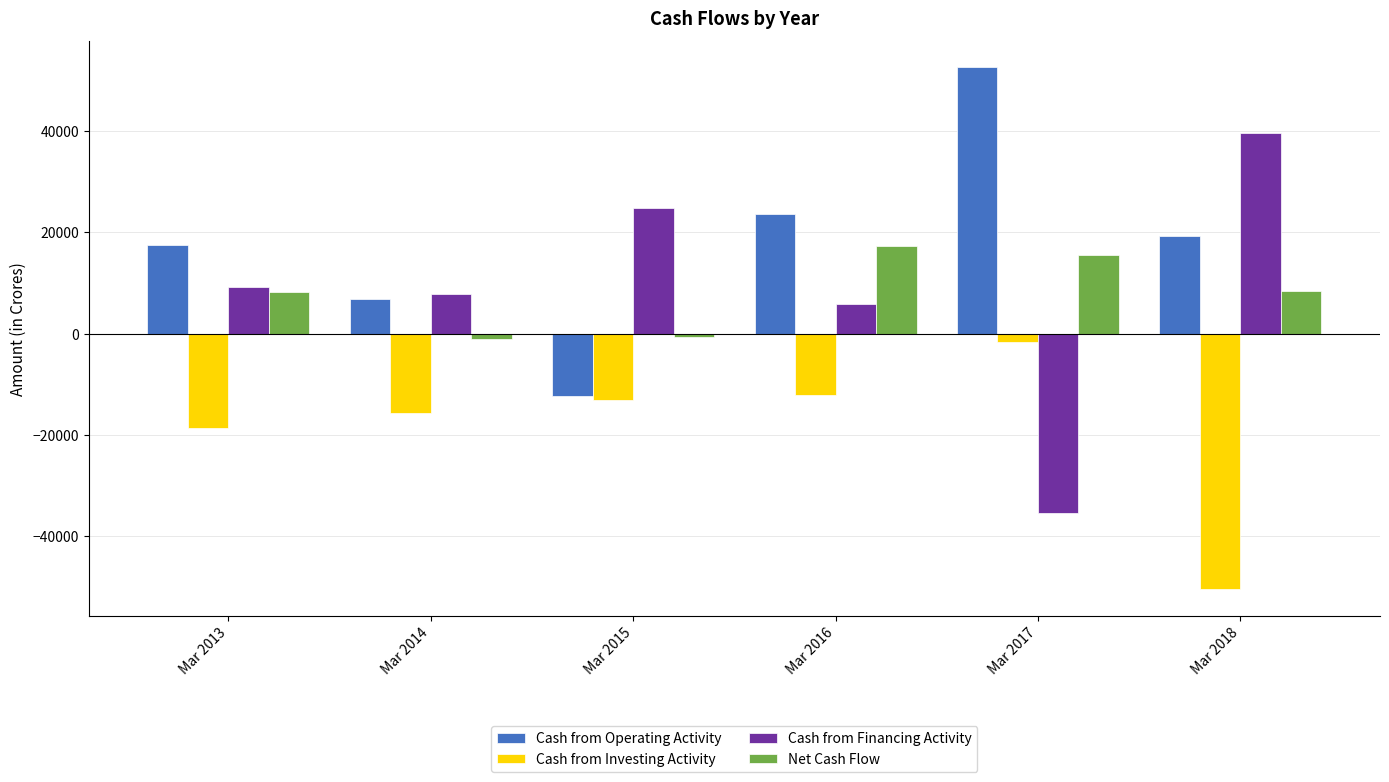

Rank the categories by Cash from Operating Activity value from highest to lowest.

Mar 2017, Mar 2016, Mar 2018, Mar 2013, Mar 2014, Mar 2015